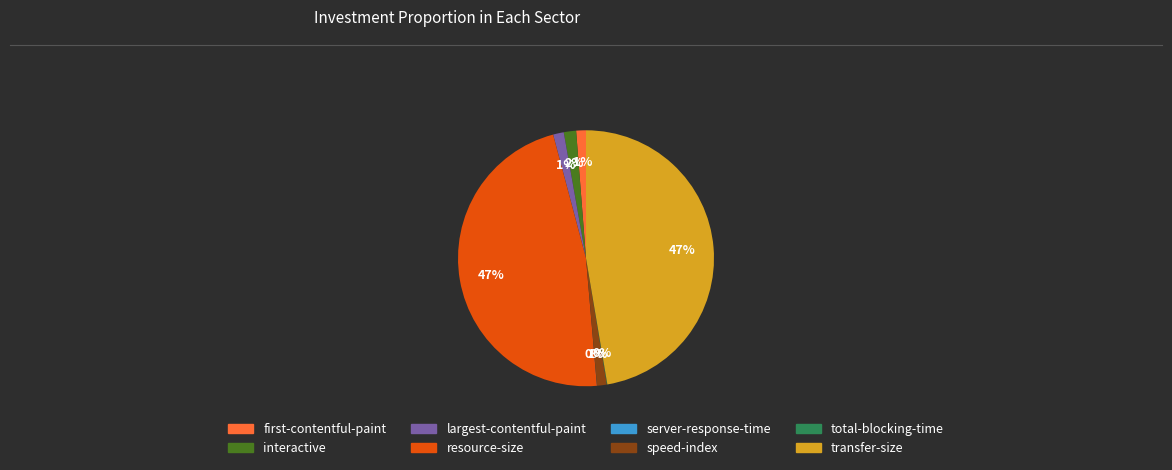

To the nearest percent, what percentage of the pie is interactive?

2%